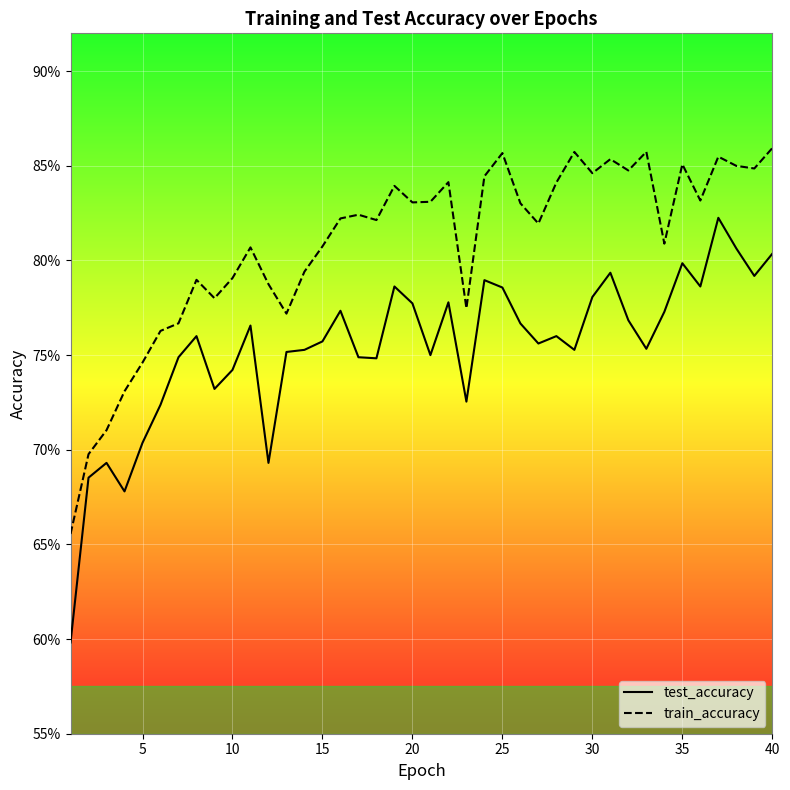

Reading right to left, list all the values displayed in this chart.

test_accuracy: 0.8	0.8	0.8	0.8	0.8	0.8	0.8	0.8	0.8	0.8	0.8	0.8	0.8	0.8	0.8	0.8	0.8	0.7	0.8	0.8	0.8	0.8	0.7	0.7	0.8	0.8	0.8	0.8	0.7	0.8	0.7	0.7	0.8	0.7	0.7	0.7	0.7	0.7	0.7	0.6
train_accuracy: 0.9	0.8	0.8	0.9	0.8	0.9	0.8	0.9	0.8	0.9	0.8	0.9	0.8	0.8	0.8	0.9	0.8	0.8	0.8	0.8	0.8	0.8	0.8	0.8	0.8	0.8	0.8	0.8	0.8	0.8	0.8	0.8	0.8	0.8	0.8	0.7	0.7	0.7	0.7	0.7